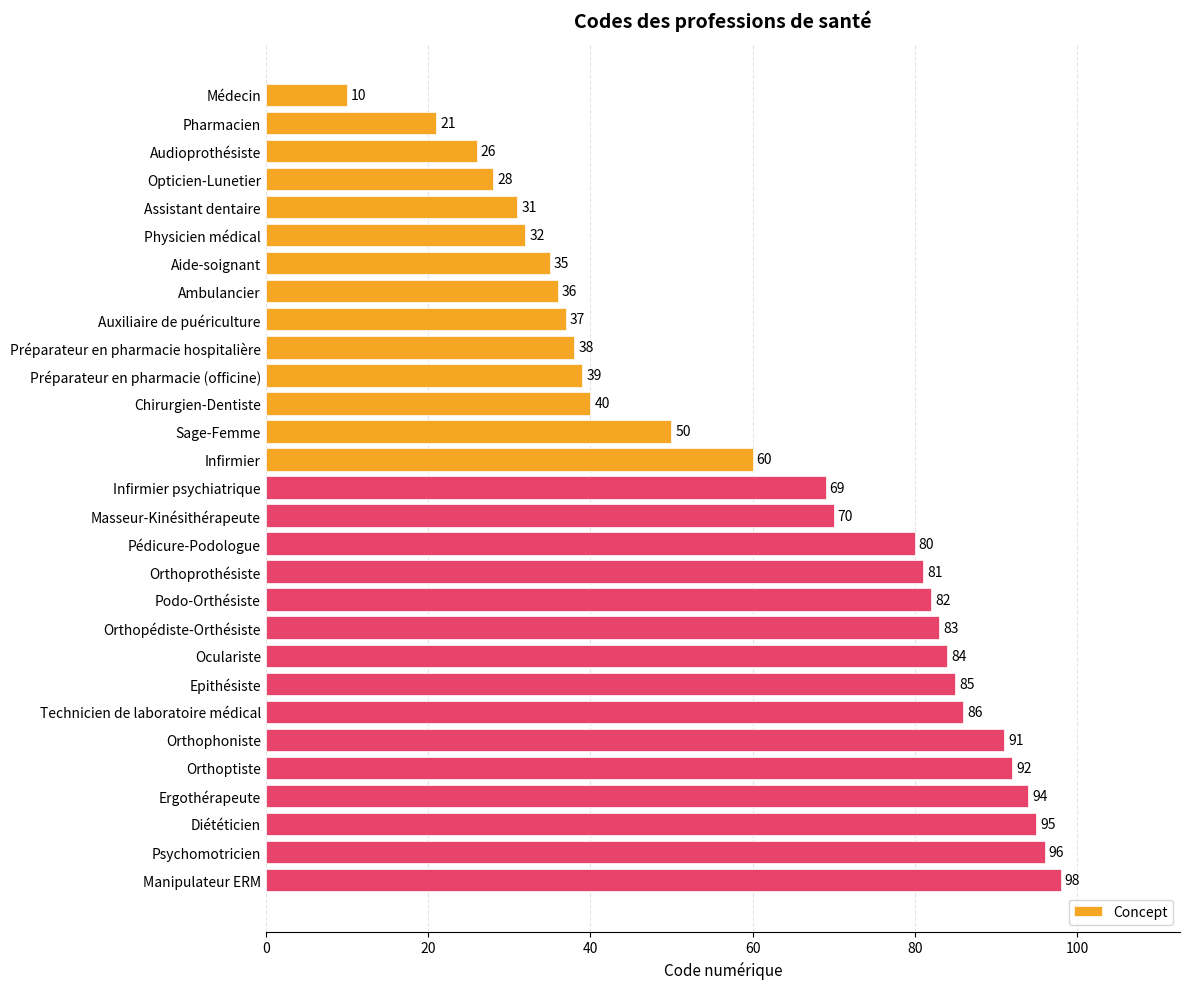

What is the ratio of the value at Oculariste to the value at Technicien de laboratoire médical?

1.0